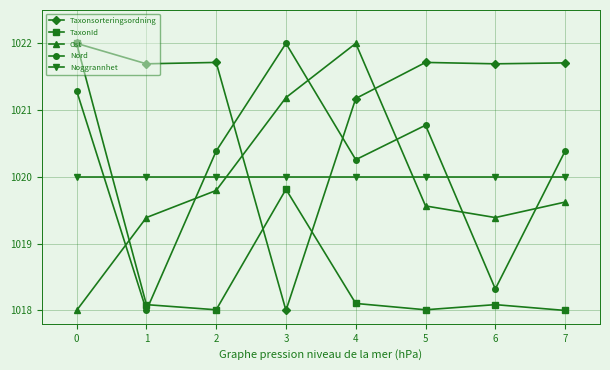

Where is Nord nearest to the value 1020?

4